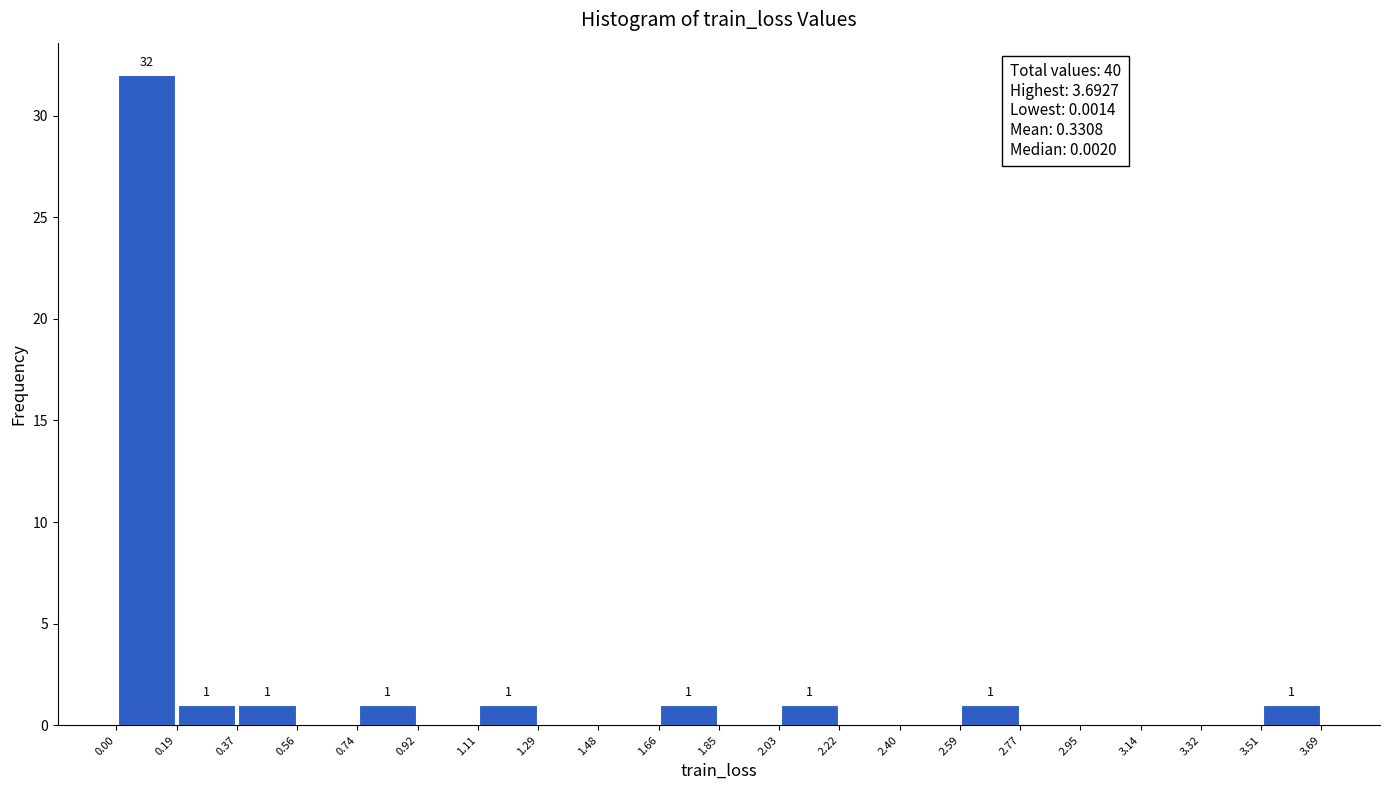

Over which range of the x-axis is the bar tallest?

0.00 to 0.19